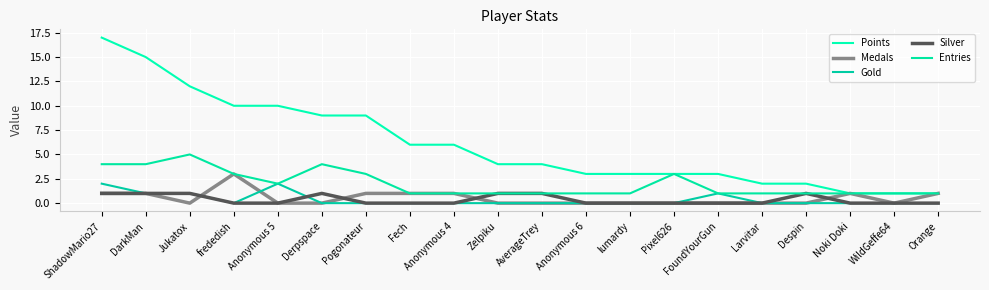

True or false: Entries has more than 2 interior local peaks.

True